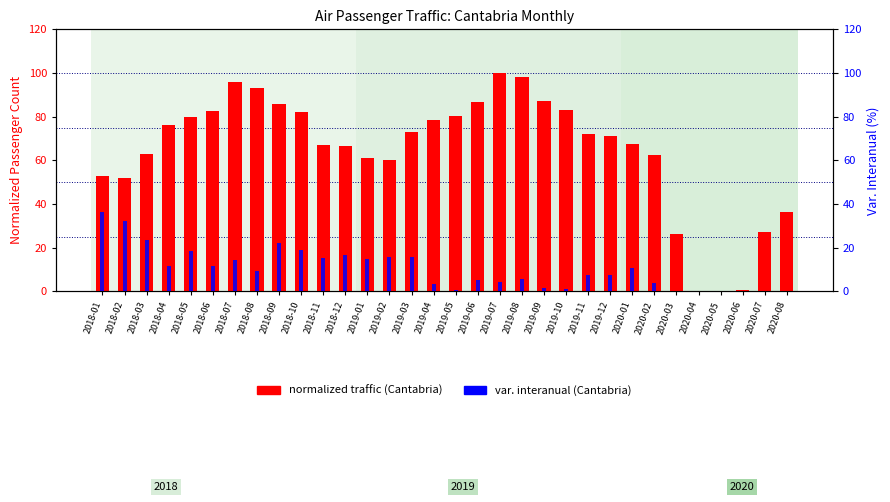

Which series changed the most between 2018-03 and 2019-03?

normalized traffic (Cantabria)